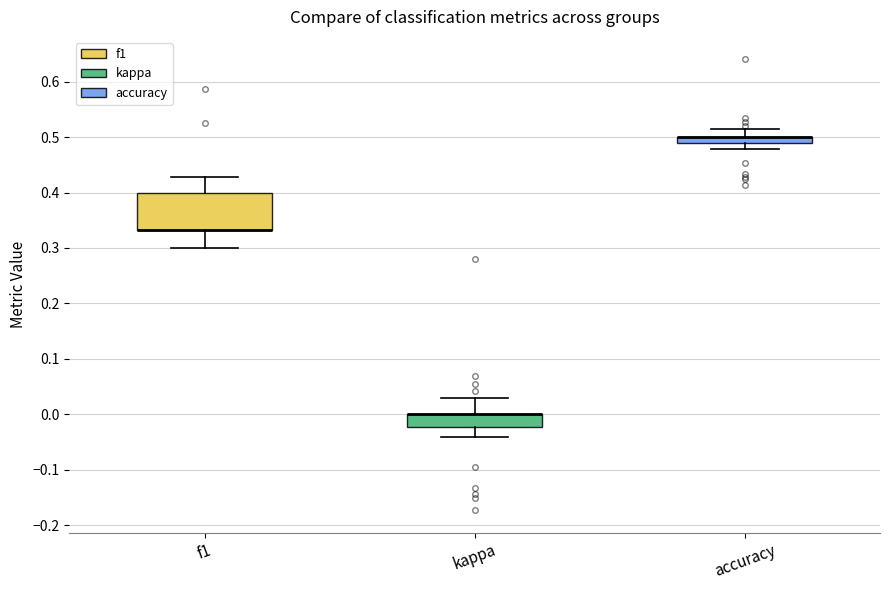

Where does the upper whisker of the box for f1 end on the y-axis? The values are not printed on the chart, so give them approximately, as read against the axis.

0.43